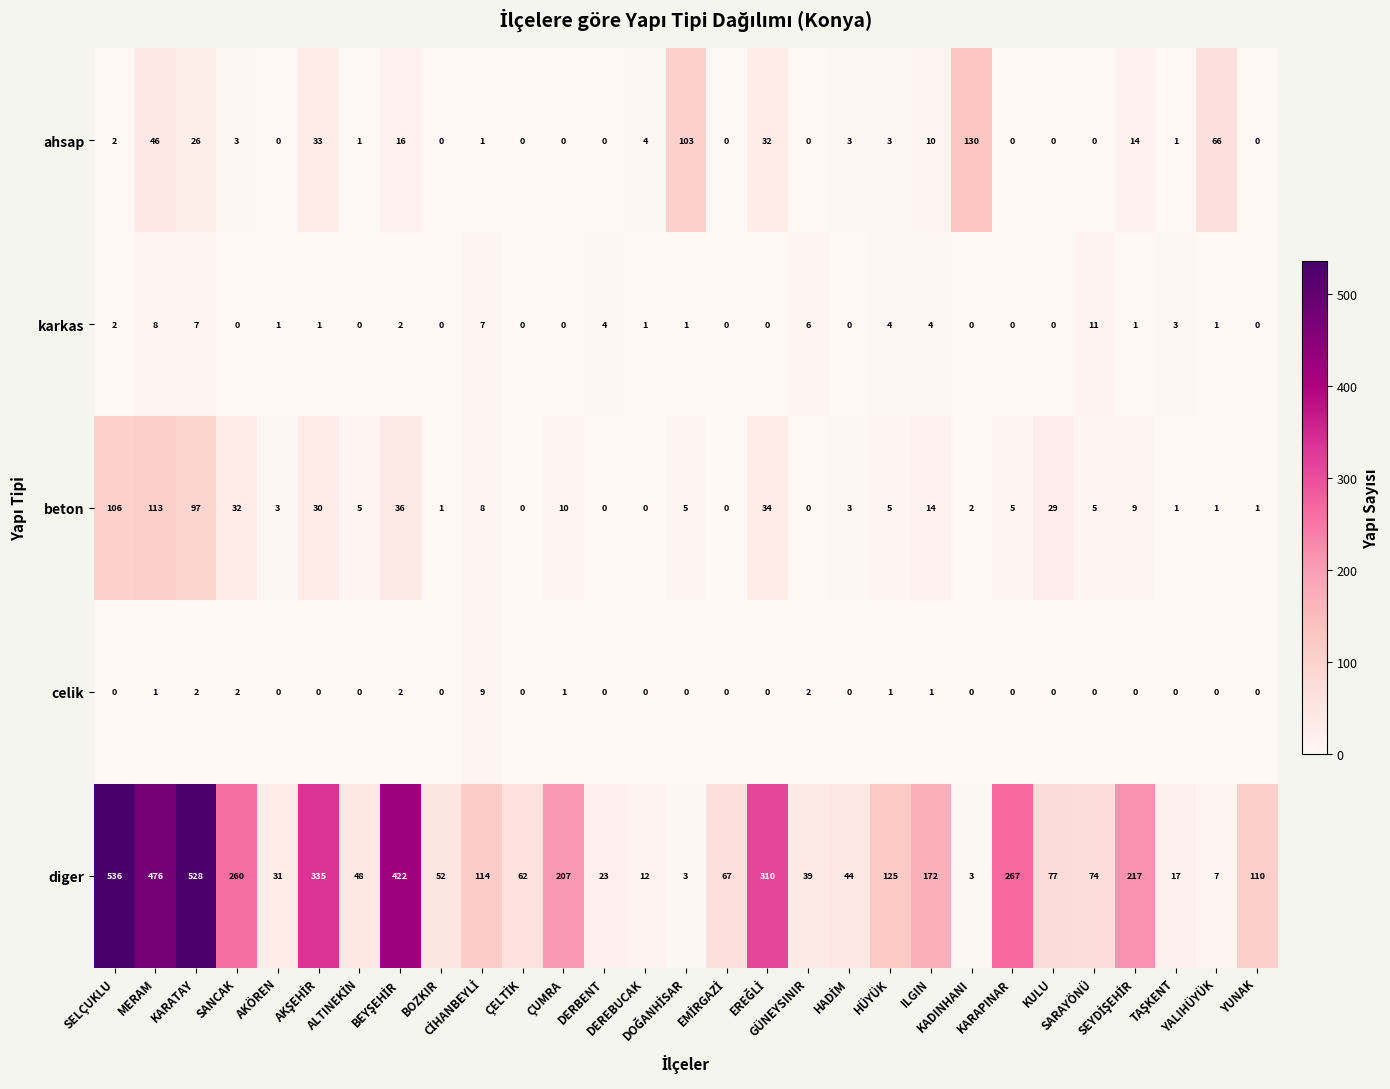

What is the greatest value displayed?

536